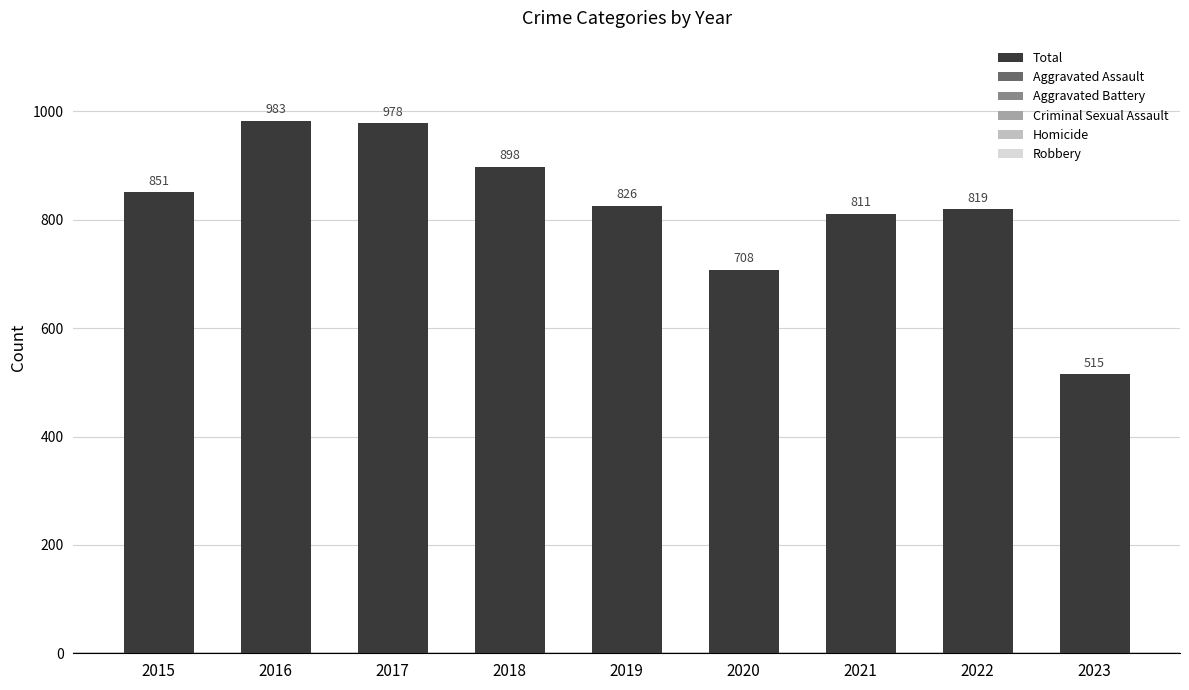

Is it true that the value at 2021 is 195?

False